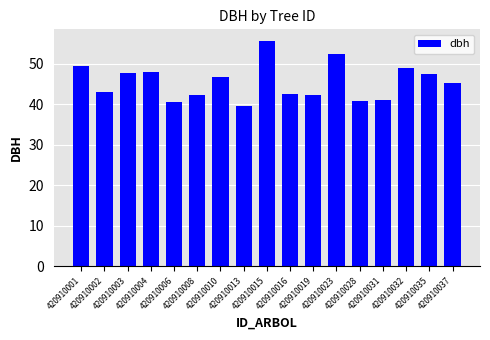

Which category has the highest value across all series?

420910015